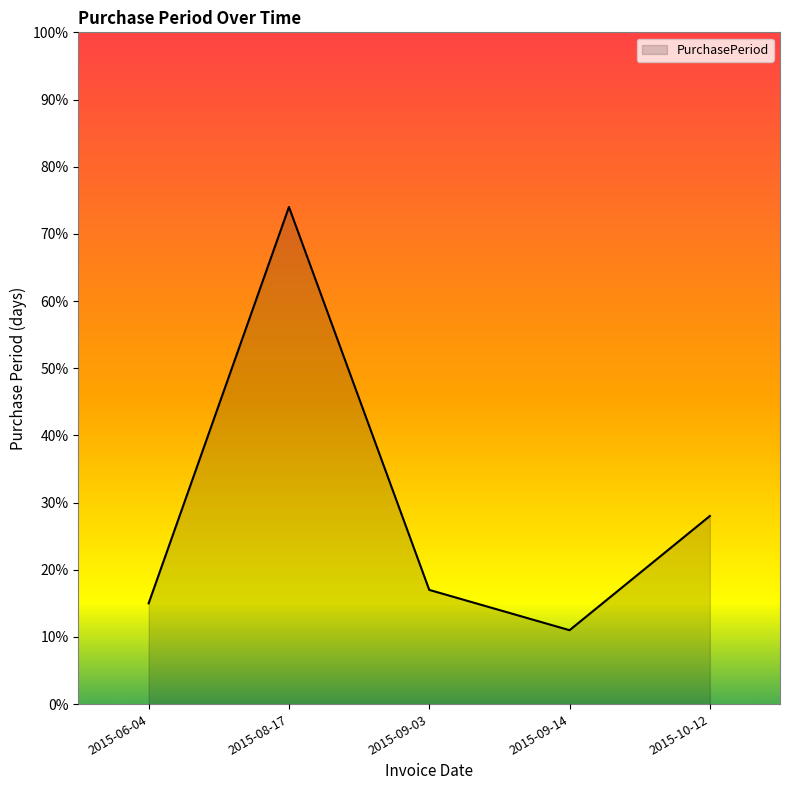

What is the average value?

29